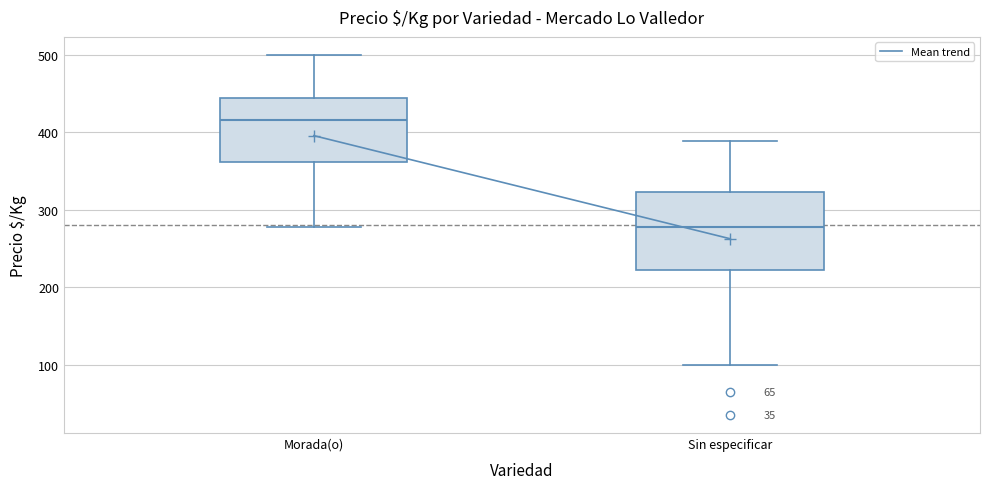

Where does the lower whisker of the box for Morada(o) end on the y-axis? The values are not printed on the chart, so give them approximately, as read against the axis.

280